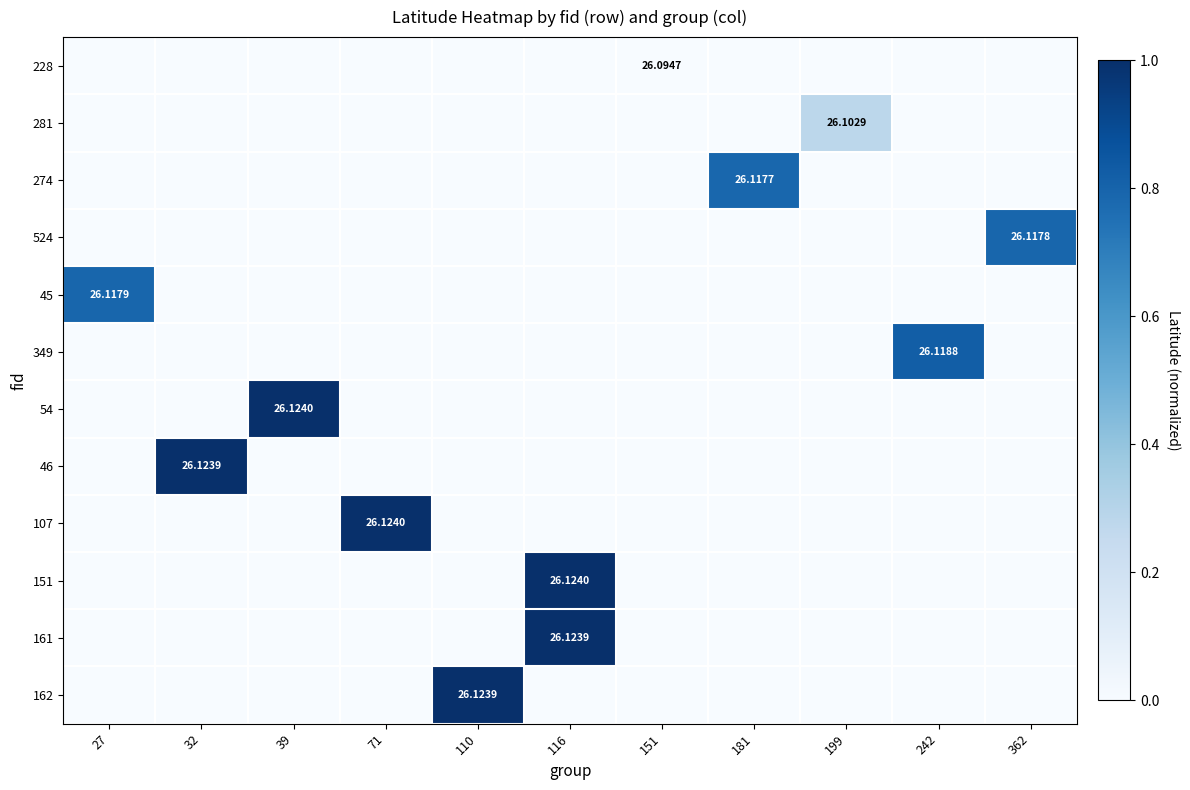

At which category does the chart reach its peak across all series?

39